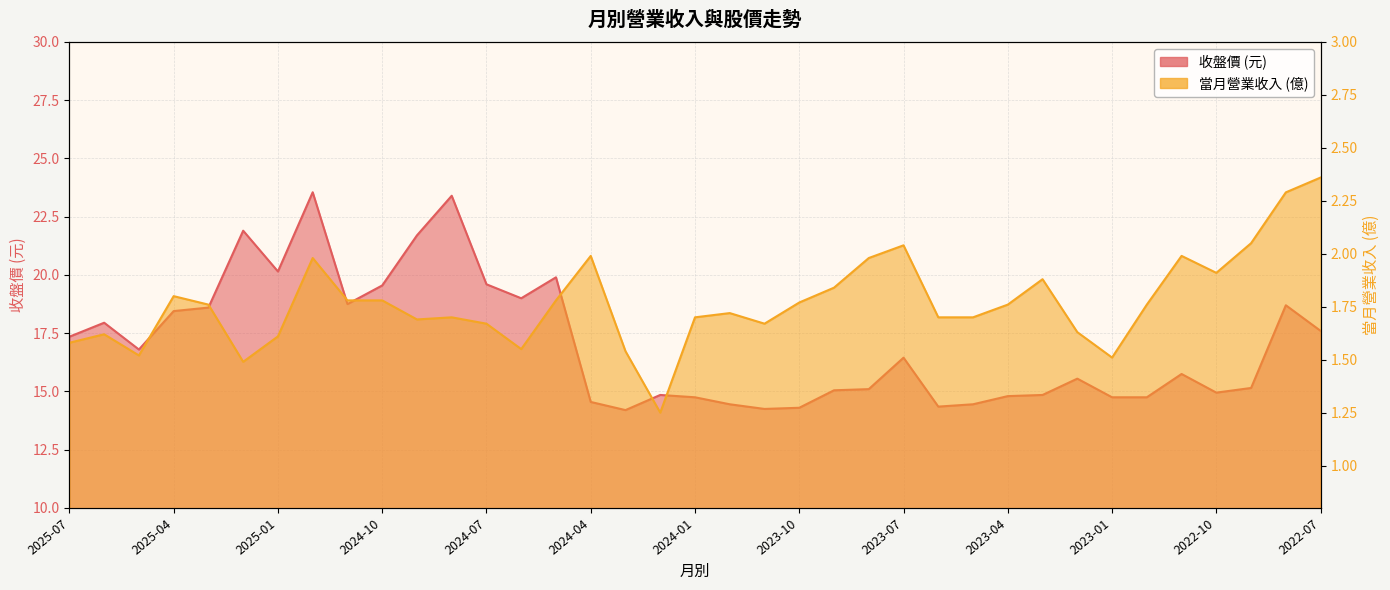

How many categories are shown in the chart?

37